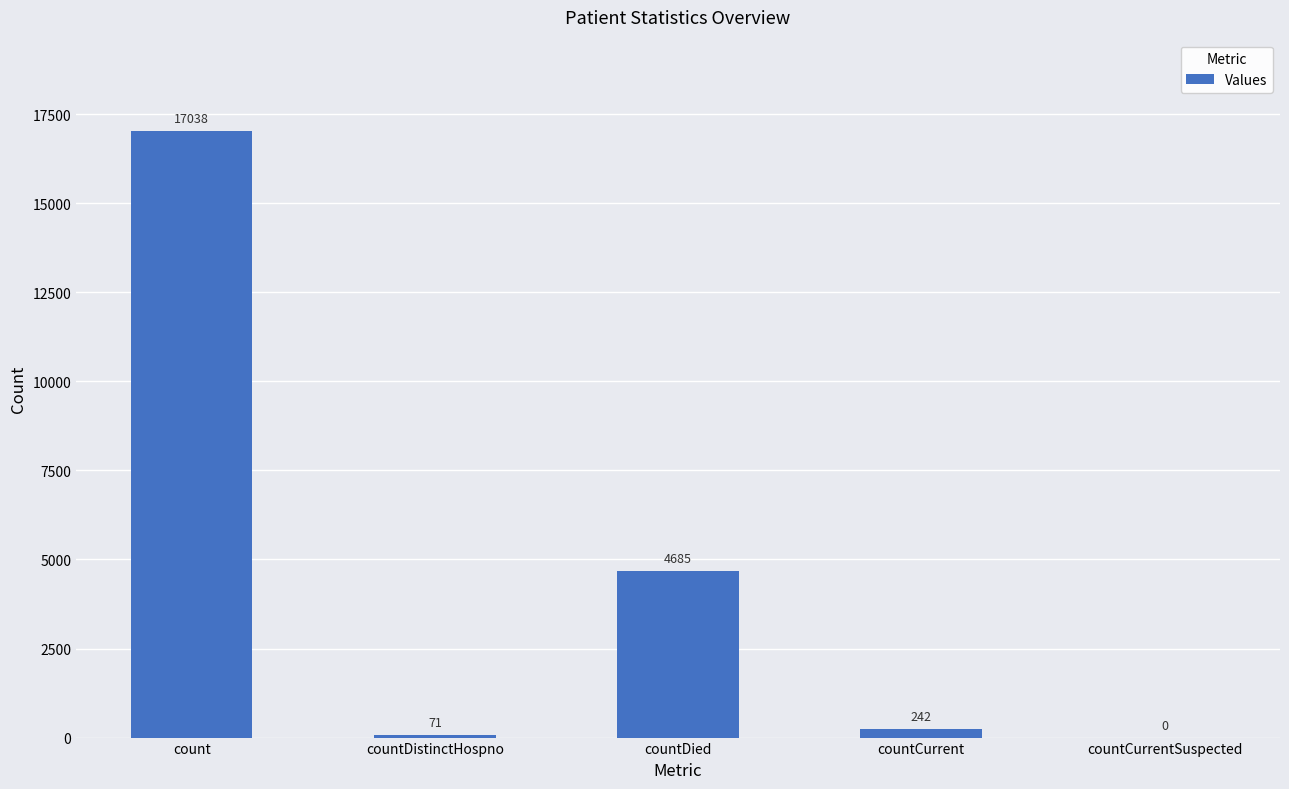

How many values are above zero?

4